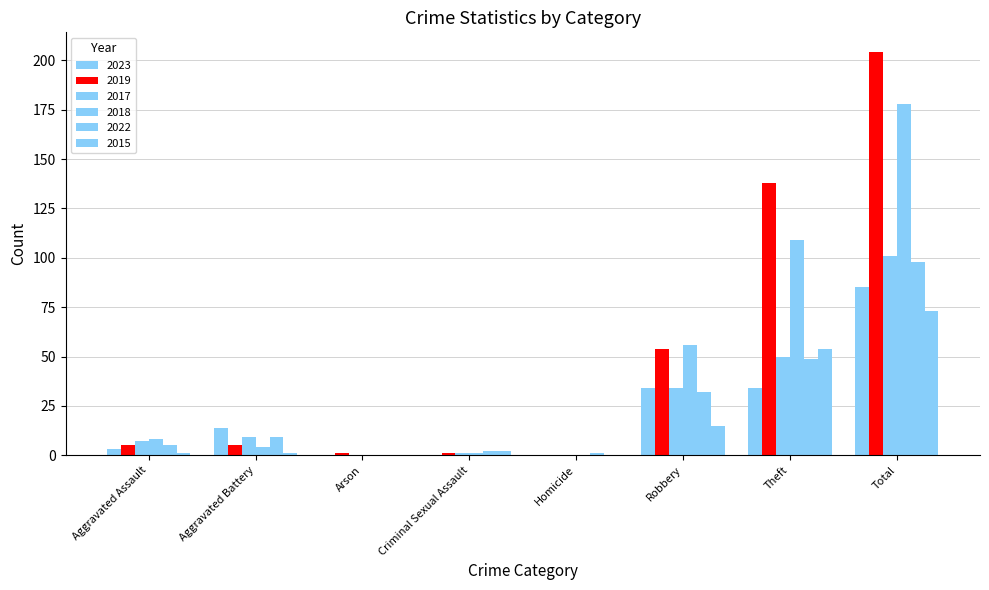

Does the chart contain stacked bars?

No